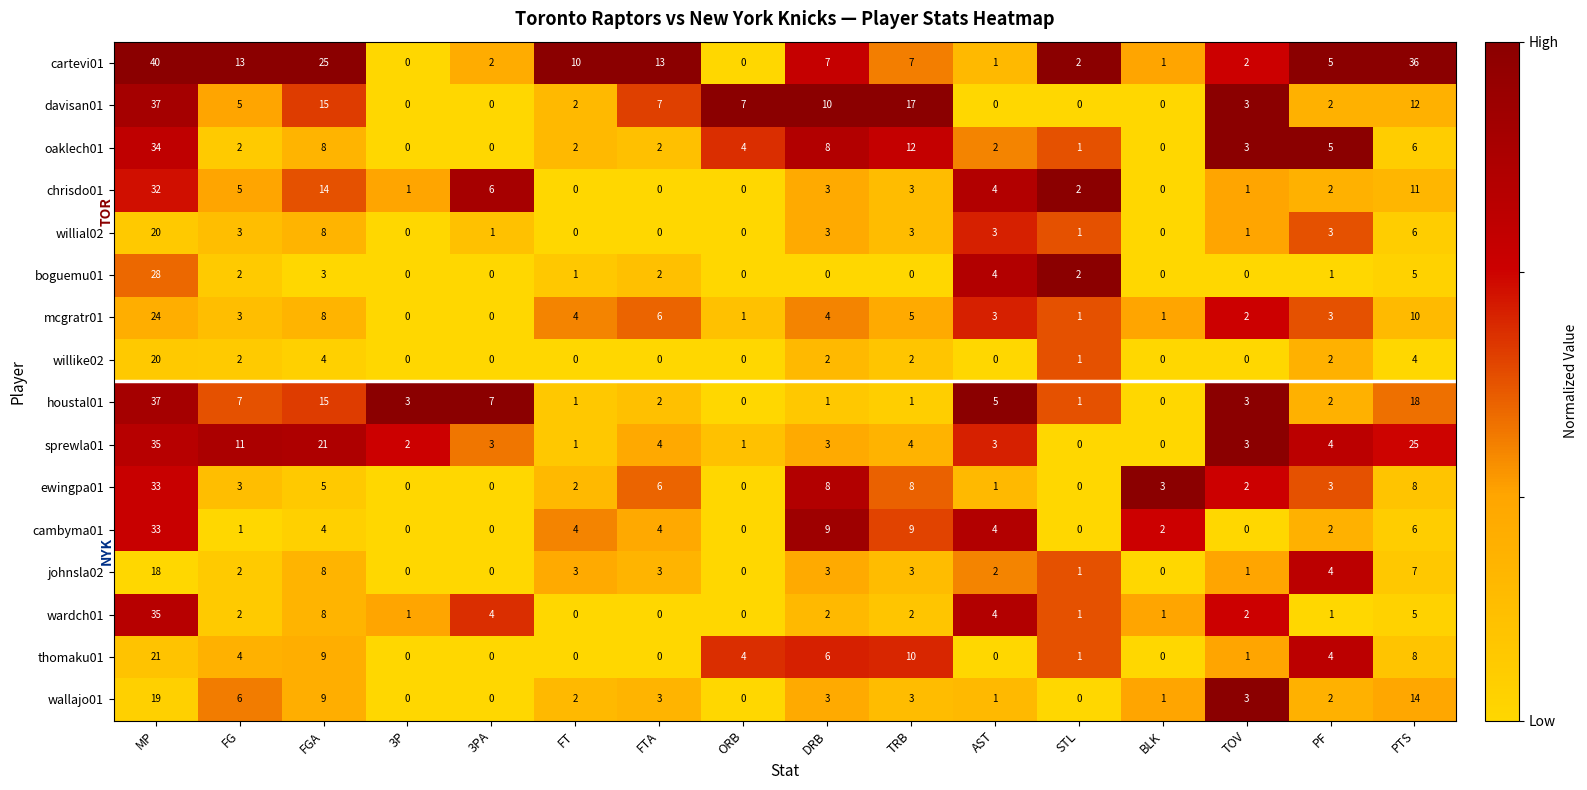

What is the highest value of the cartevi01 series?

40